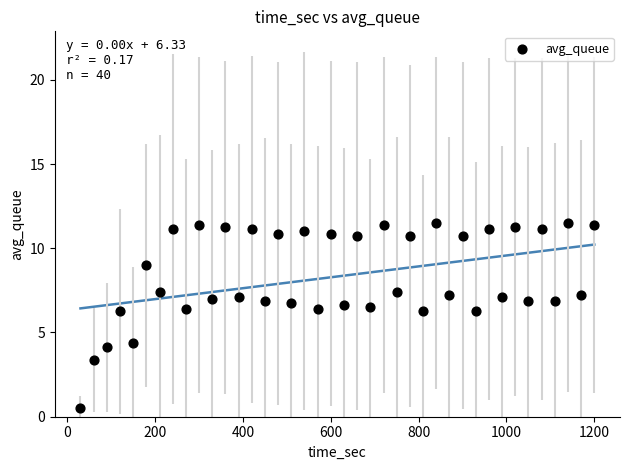

What is the range of Y values (max minus min)?

11.0